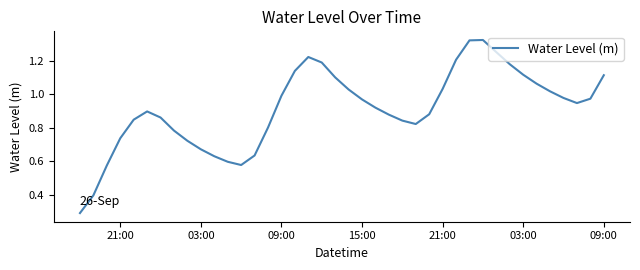

What is the minimum value shown in the chart?

0.3